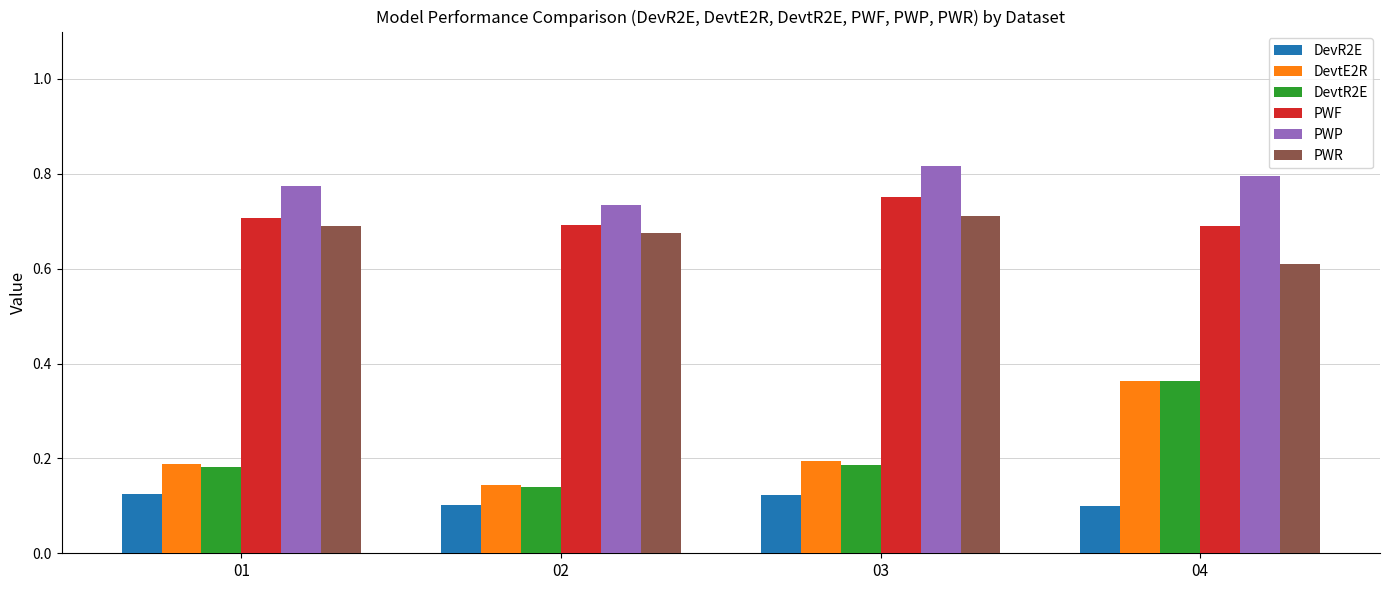

How many bars are there in each group?

6